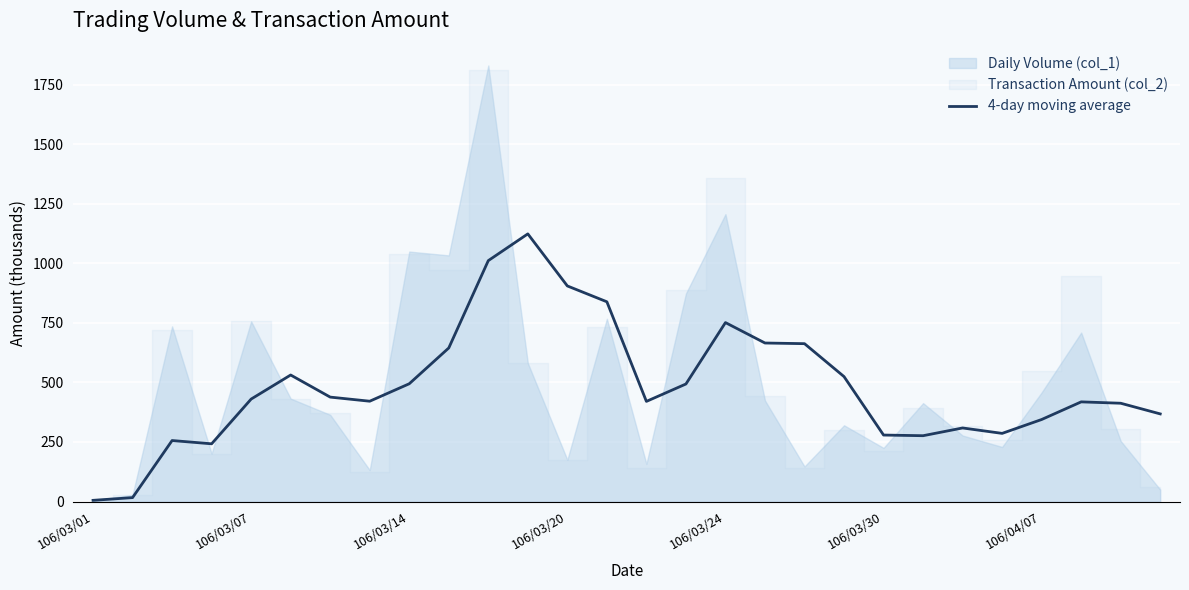

Read the value at 11.

1123.2